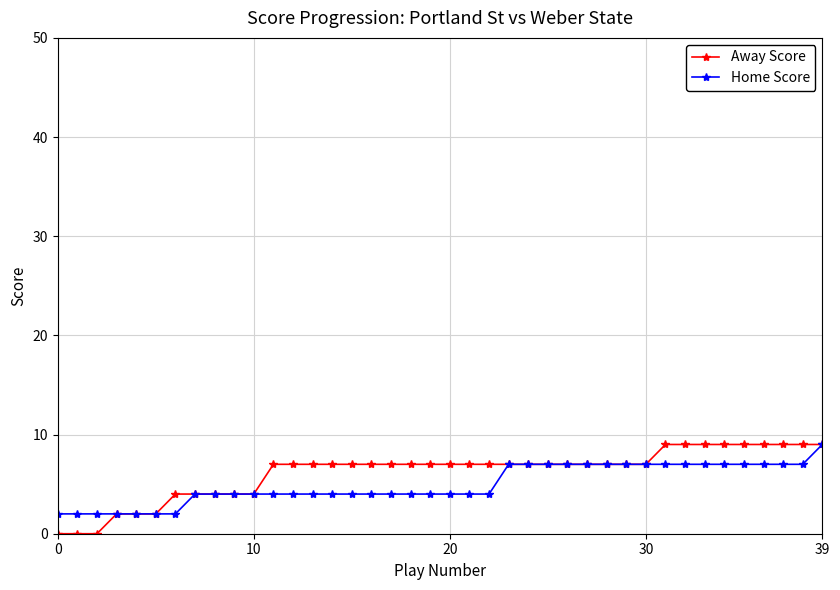

What is the maximum value shown in the chart?

9